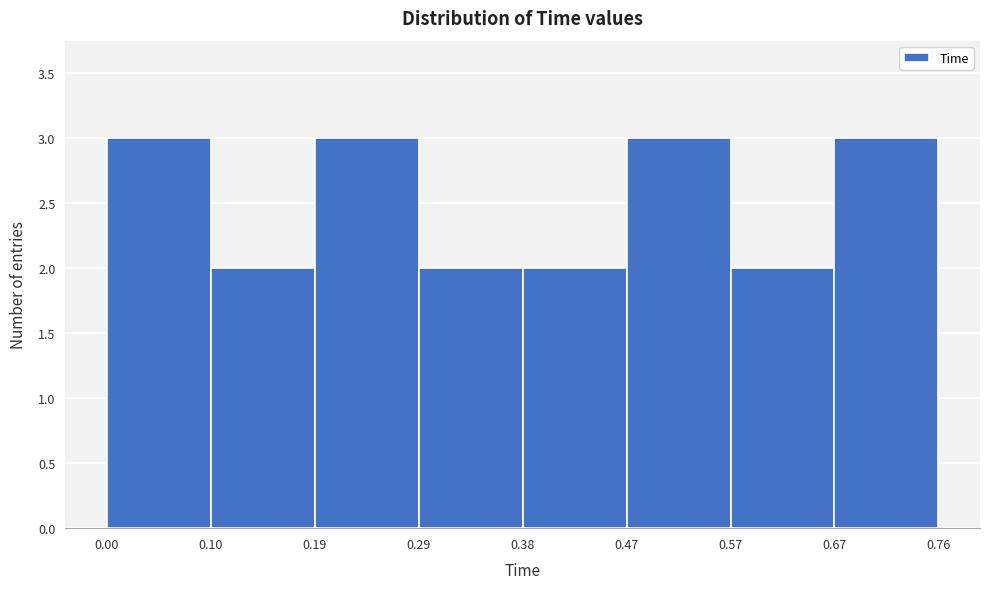

Reading left to right, transcribe this chart: for each bar, give the range it covers on the x-axis and its height. The values are not printed on the chart, so give them approximately, as read against the axis.

0.00 to 0.10: 3
0.10 to 0.19: 2
0.19 to 0.29: 3
0.29 to 0.38: 2
0.38 to 0.47: 2
0.47 to 0.57: 3
0.57 to 0.67: 2
0.67 to 0.76: 3